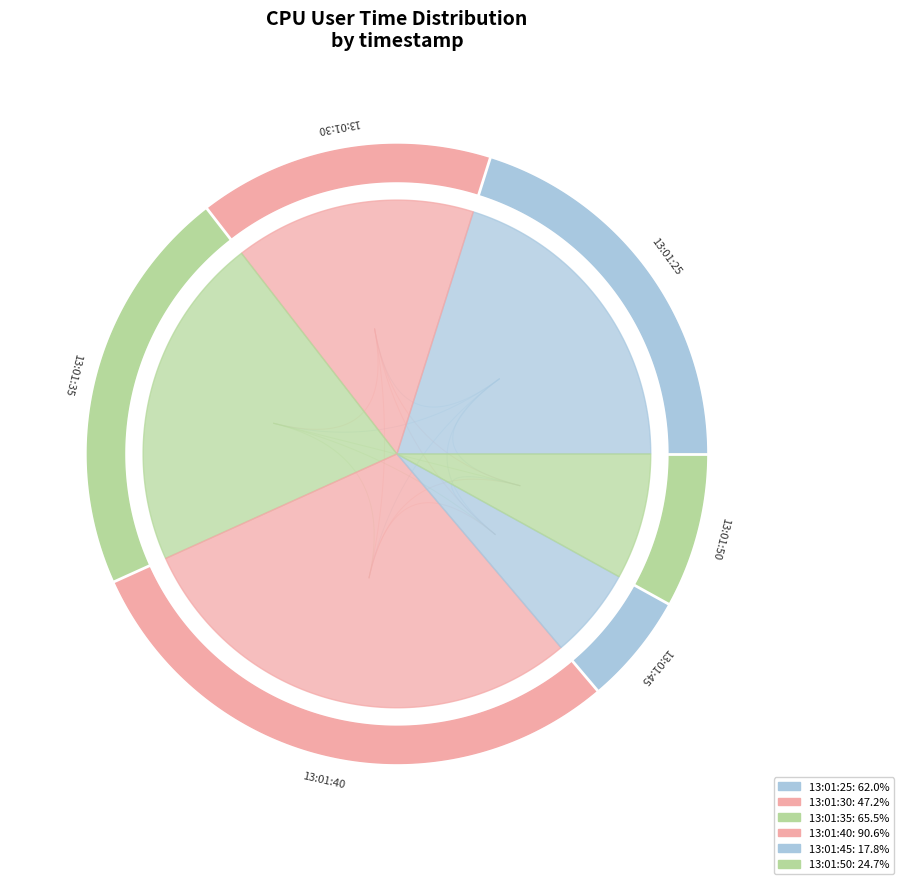

Rank the categories by value from highest to lowest.

13:01:40, 13:01:35, 13:01:25, 13:01:30, 13:01:50, 13:01:45